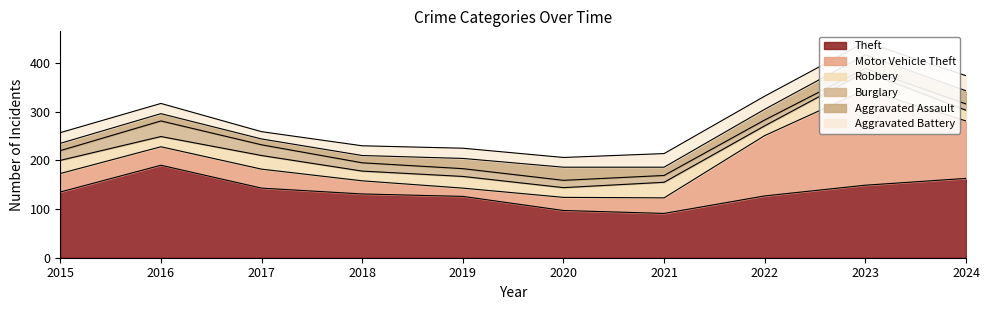

Is it true that Theft equals 91 at 2021?

True